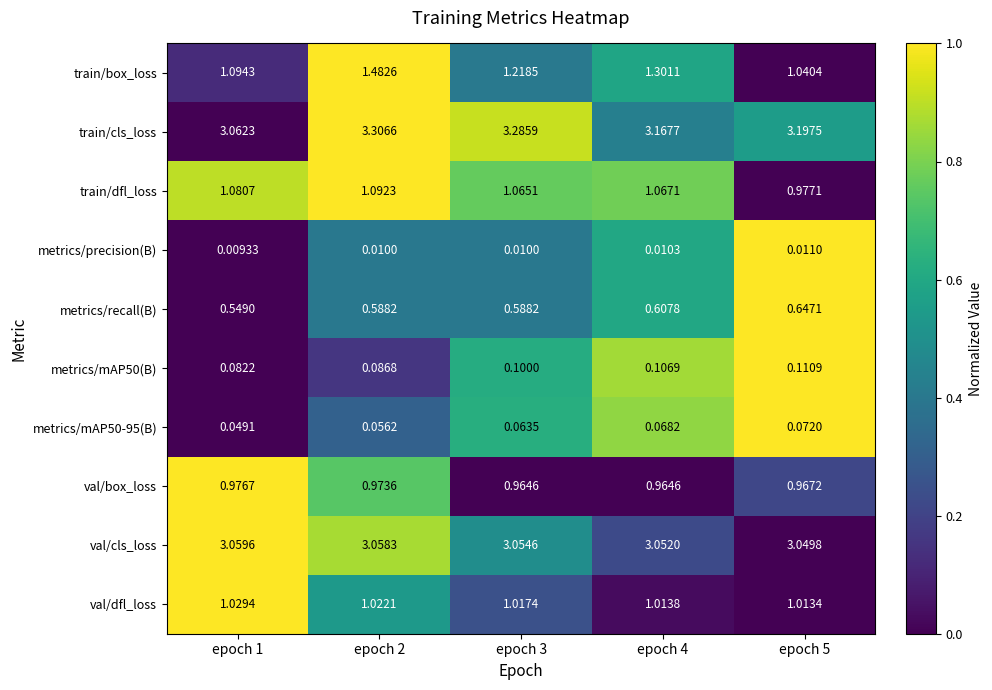

Which series has the widest spread of values?

train/box_loss